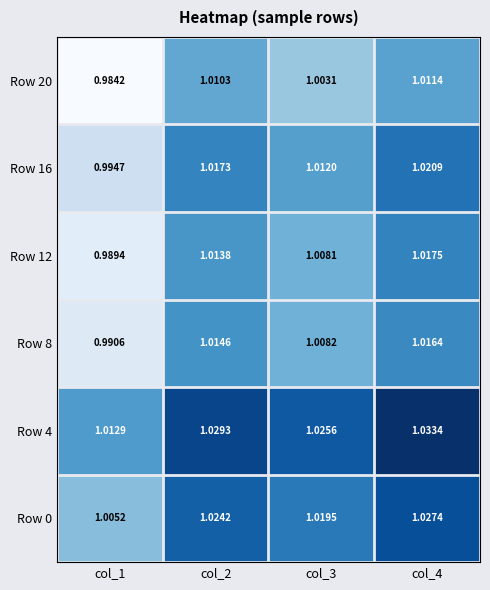

Is the value of Row 8 at col_1 greater than the value of Row 4 at col_3?

No